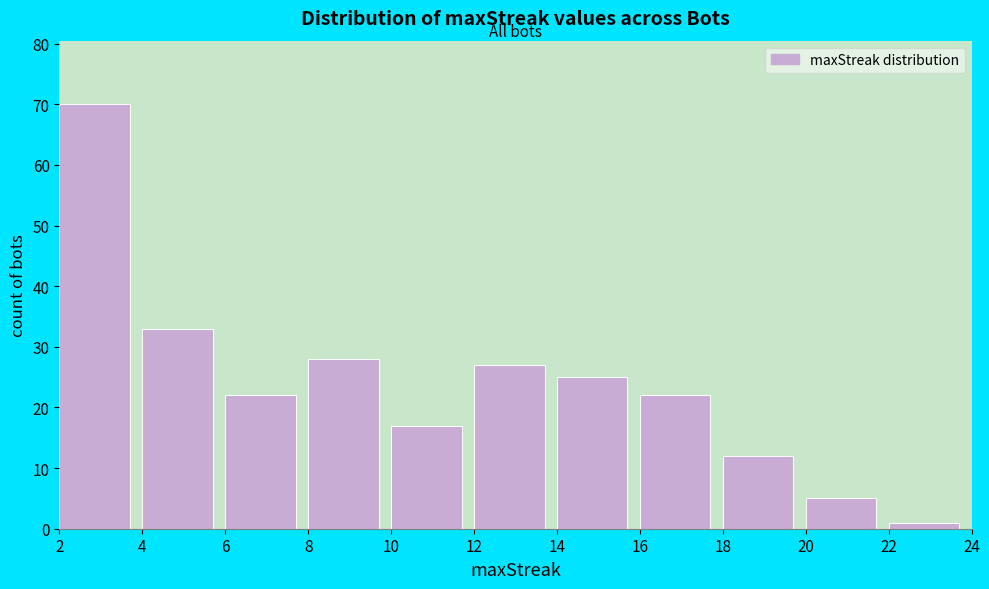

How tall is the bar that spans 4 to 6 on the x-axis? The values are not printed on the chart, so give them approximately, as read against the axis.

33